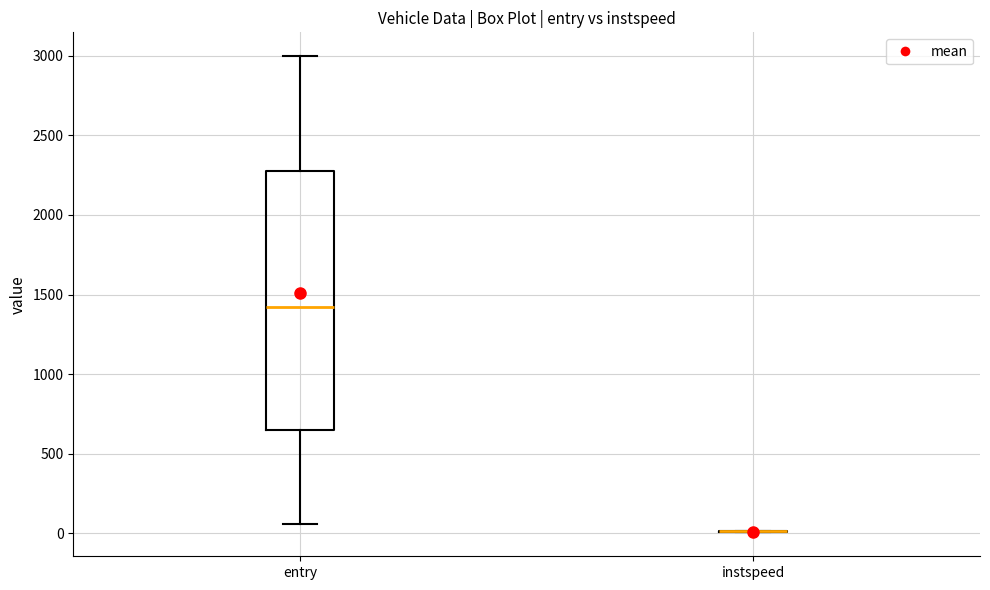

Reading left to right, read every box against the y-axis: the position of its median line, the range the box covers, and the ends of its whiskers. The values are not printed on the chart, so give them approximately, as read against the axis.

entry: median 1400, box 650 to 2300, whiskers 50 to 3000
instspeed: box collapsed to a line at 0, whiskers 0 to 0